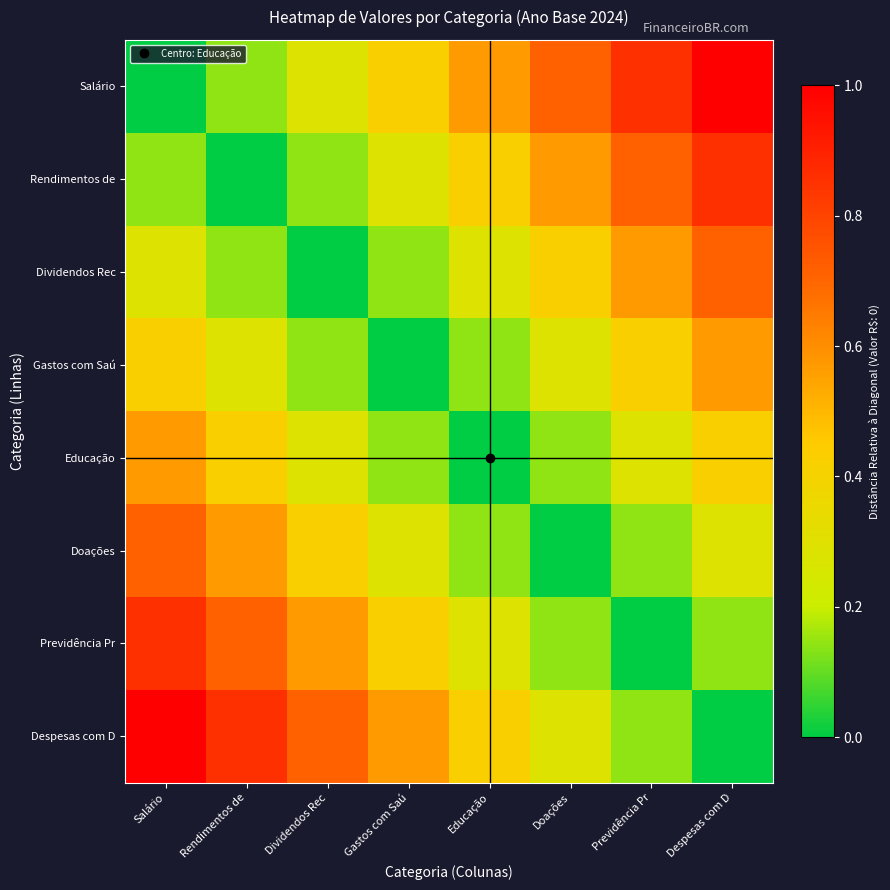

What is the difference between the highest and lowest values at Despesas com D?

1.0